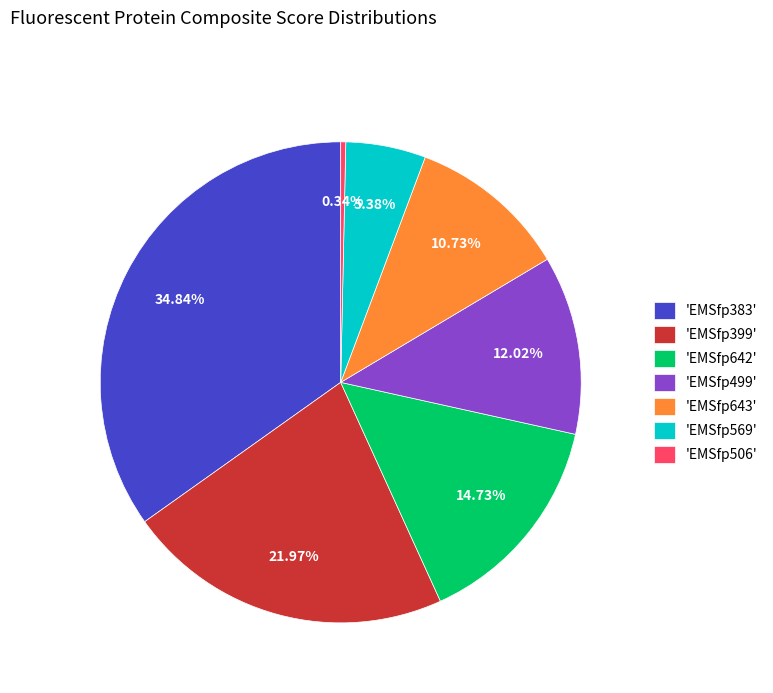

Does any single category account for the majority?

No